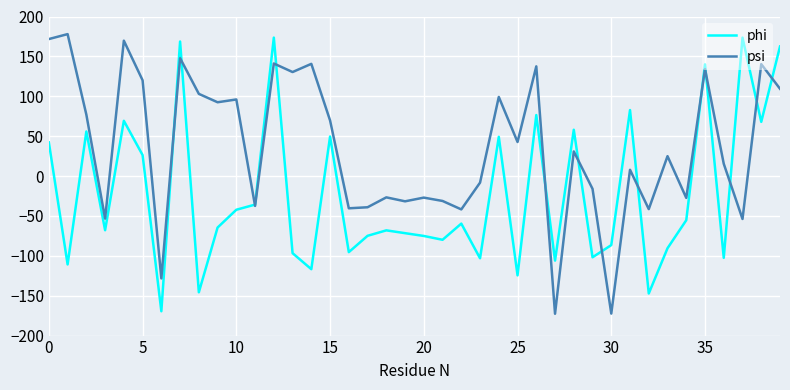

Which series has the largest total across all categories?

psi